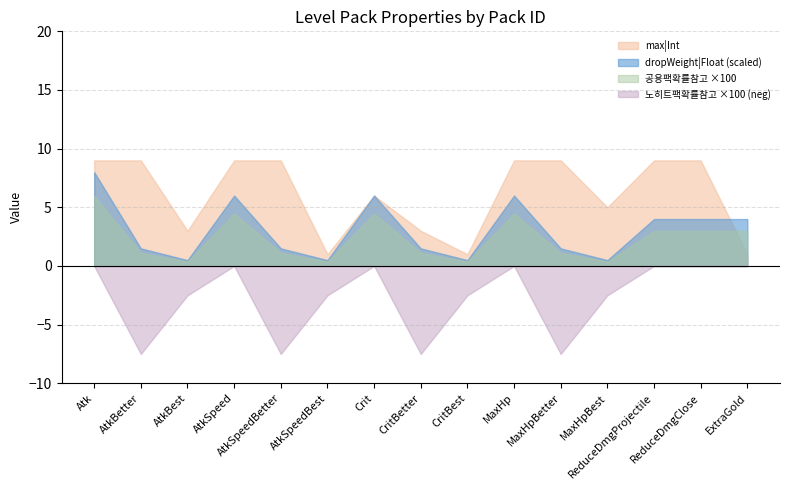

Which series has the largest total across all categories?

max|Int